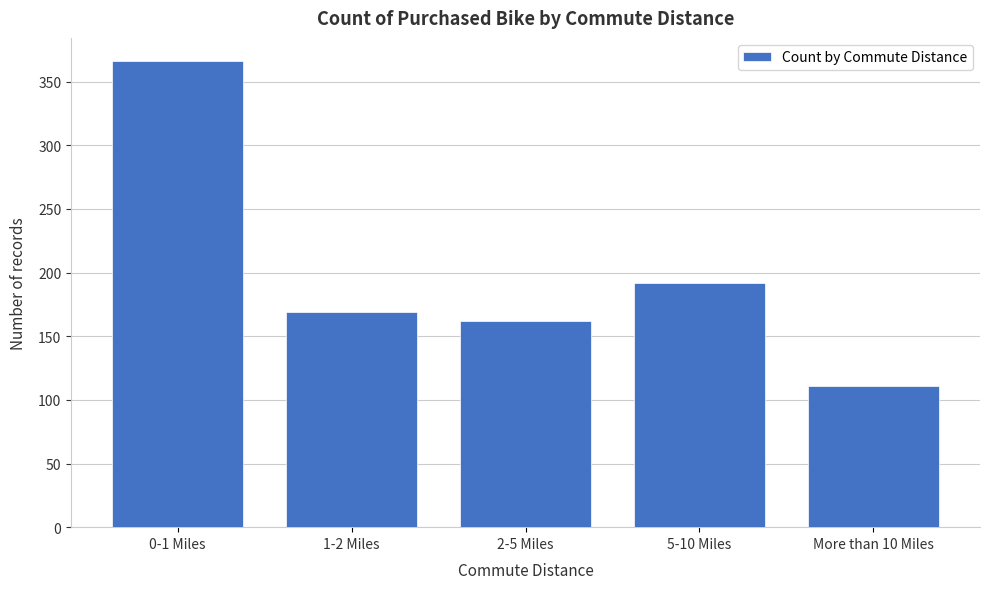

Reading right to left, extract all data points from this chart.

111	192	162	169	366